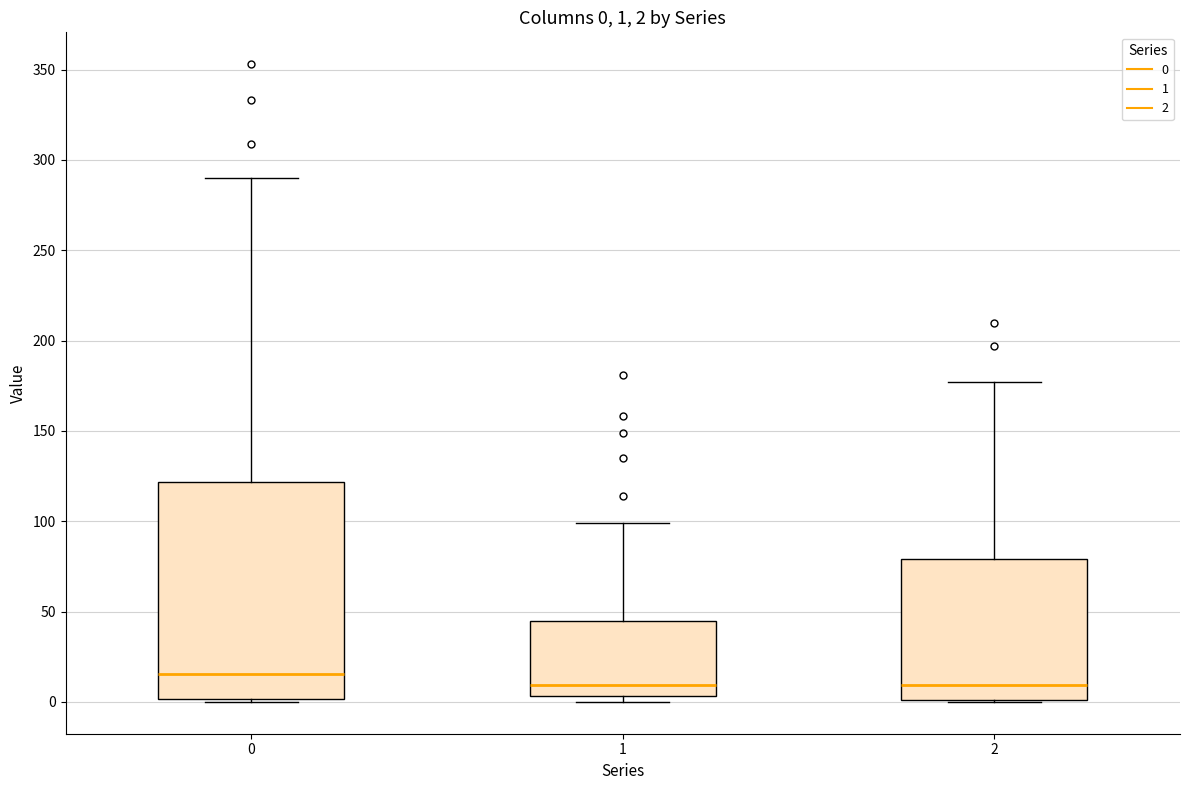

Which box is the tallest, from its lower edge to its upper edge?

0